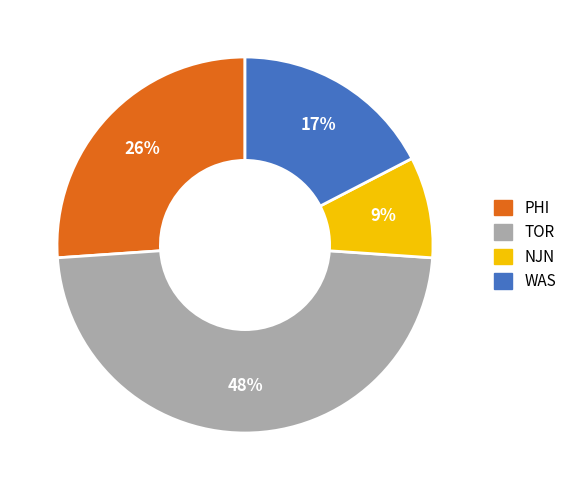

Which has a higher value, NJN or PHI?

PHI